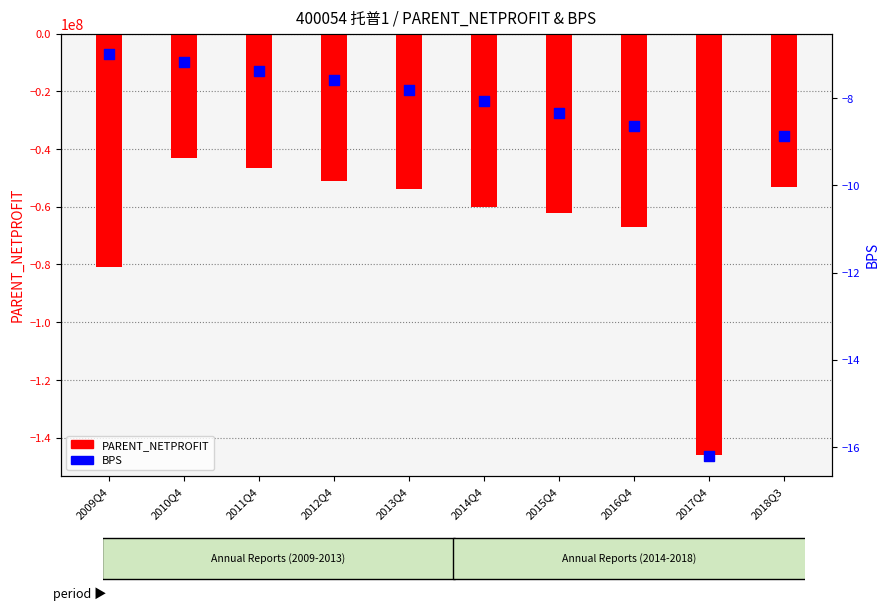

Which series contains the highest Y value?

BPS